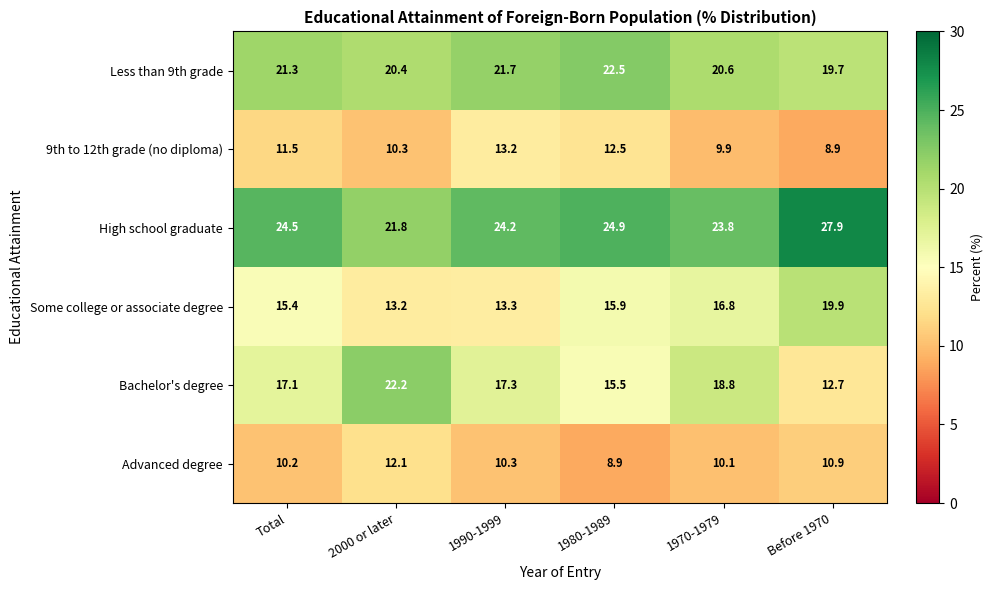

Between 2000 or later and 1980-1989, which series saw the biggest shift?

Bachelor's degree